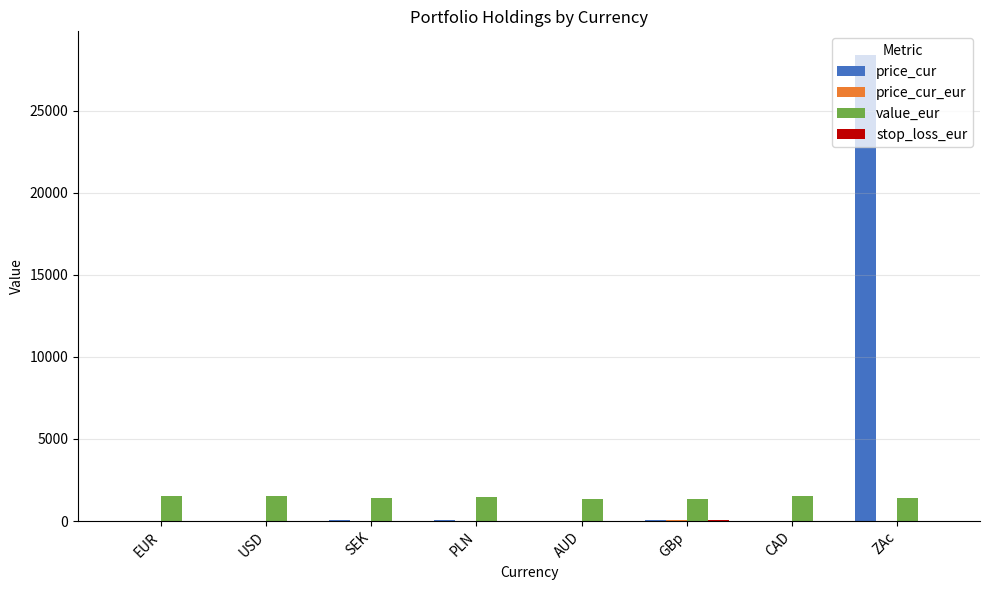

Between PLN and ZAc, which series saw the biggest shift?

price_cur